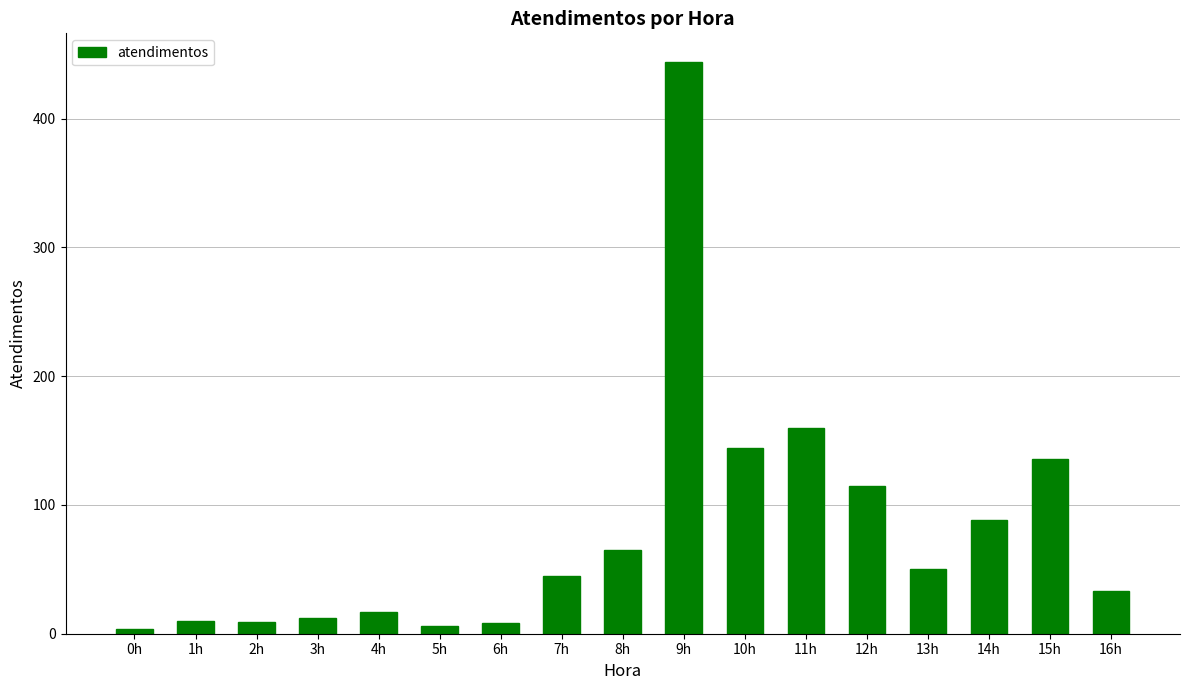

What is the sum of all values?

1346